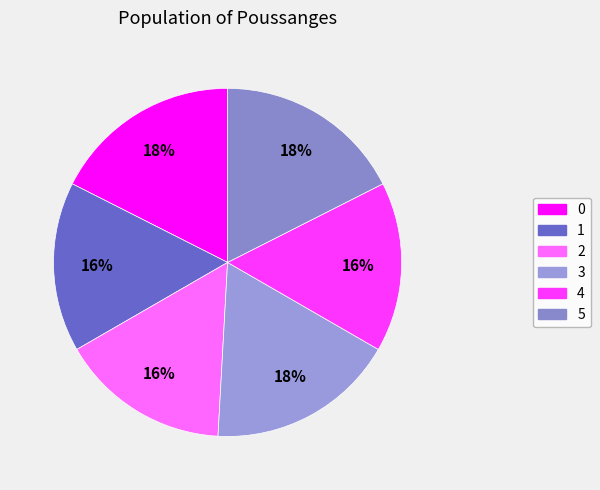

To the nearest percent, what is the average slice percentage?

17%